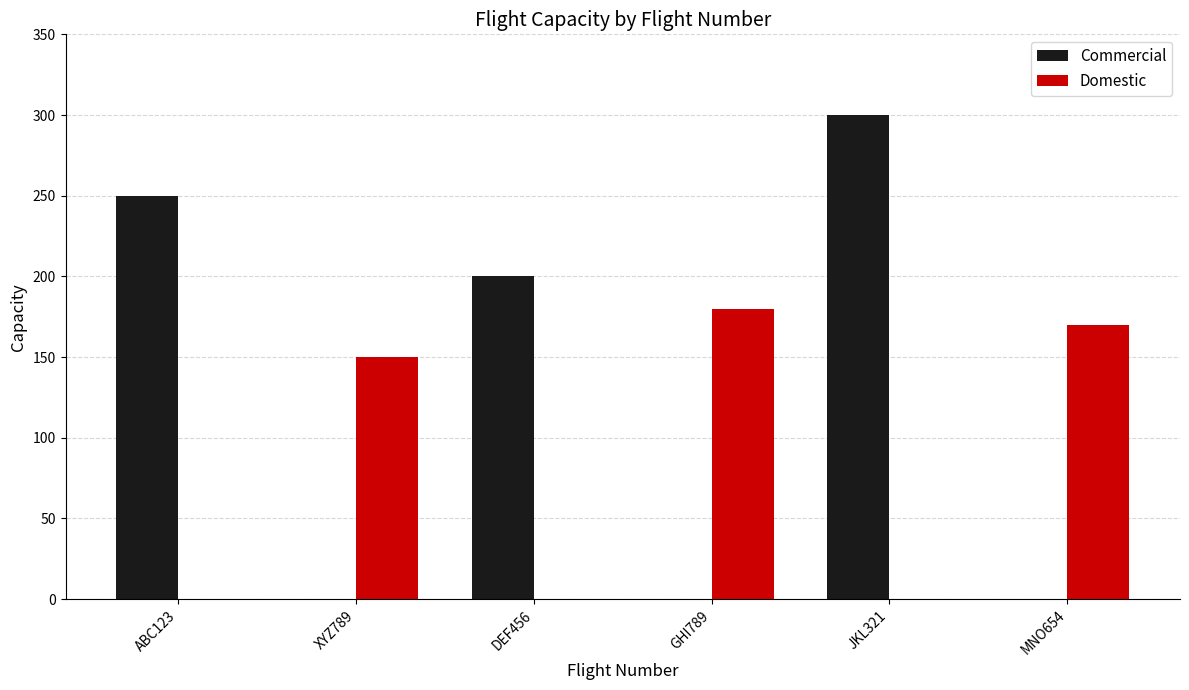

At which category is the sum across all series the highest?

JKL321